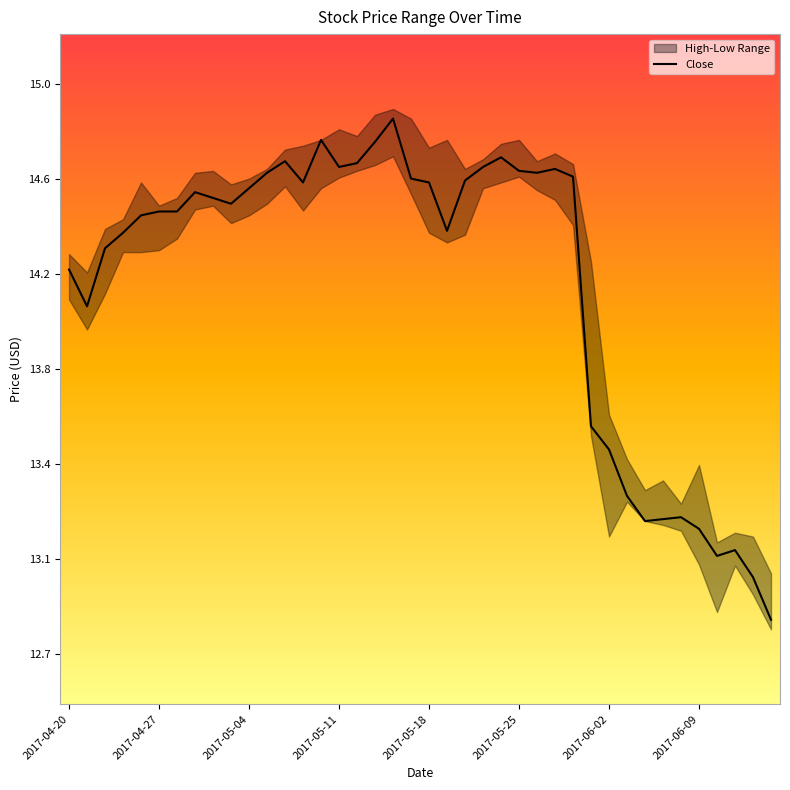

How many interior local peaks (higher than both neighbors) does the data have?

8